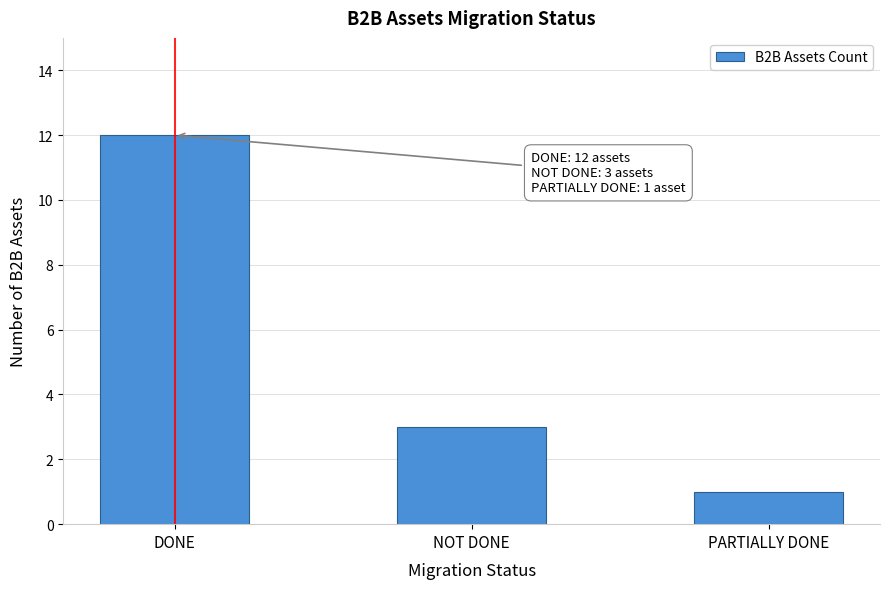

Reading right to left, extract all data points from this chart.

PARTIALLY DONE=1	NOT DONE=3	DONE=12